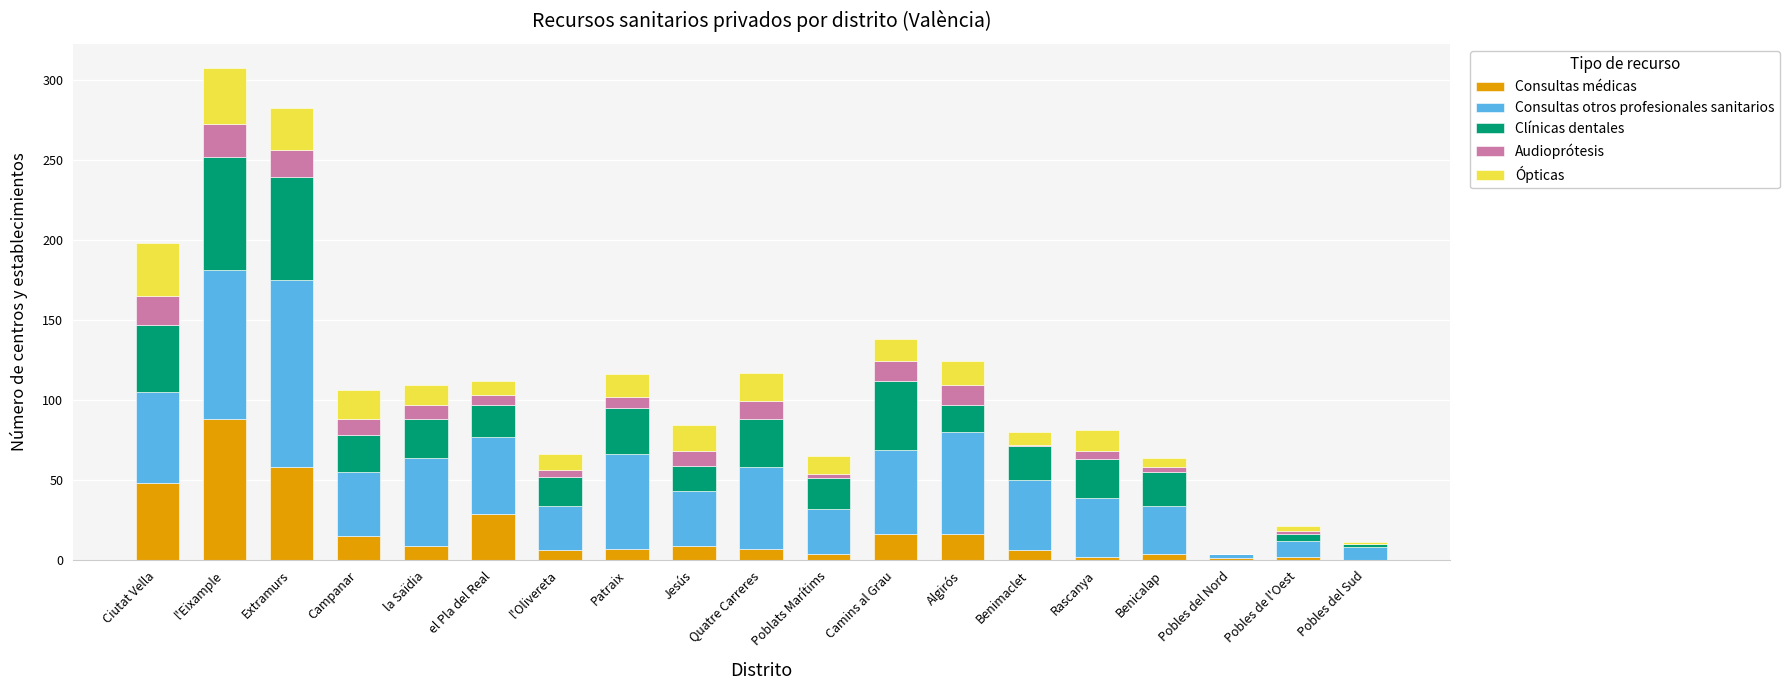

At which category is the sum across all series the highest?

l'Eixample